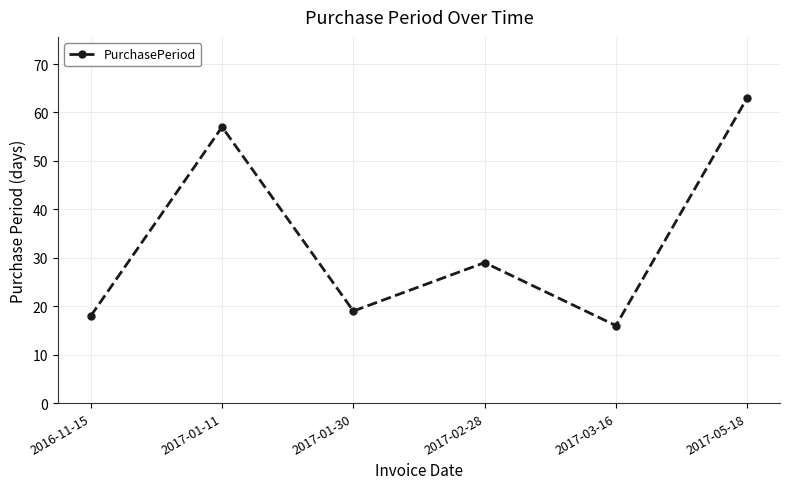

Rank the categories by value from lowest to highest.

2017-03-16, 2016-11-15, 2017-01-30, 2017-02-28, 2017-01-11, 2017-05-18